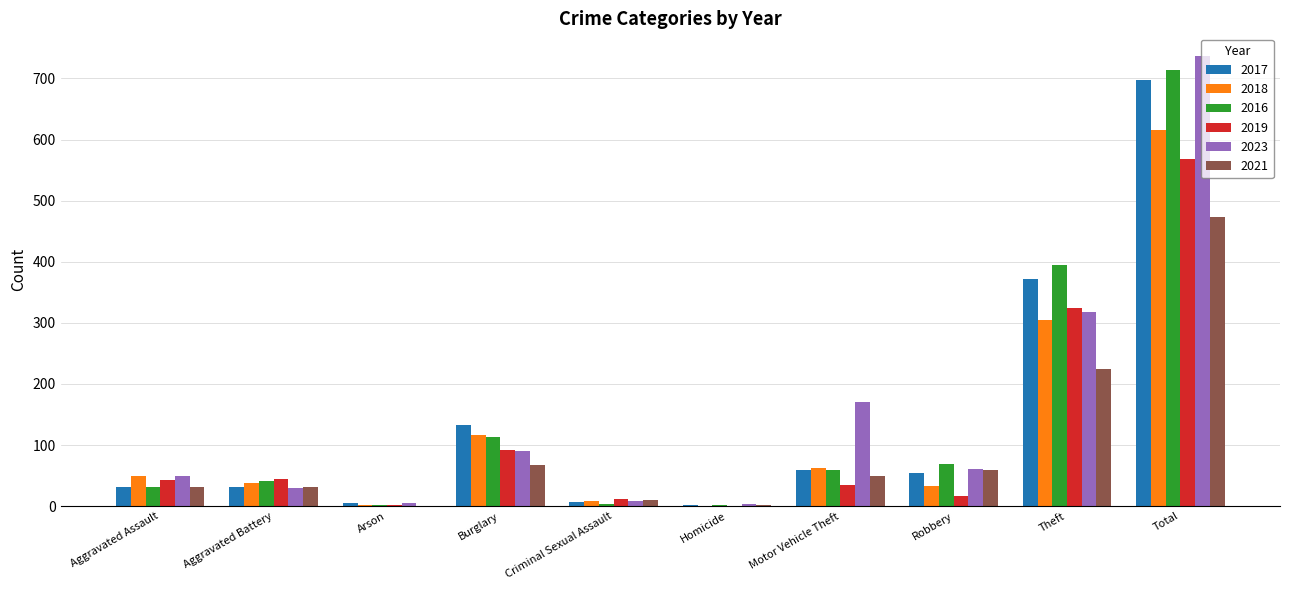

What is the sum of the 2021 values at Aggravated Battery and Aggravated Assault?

63